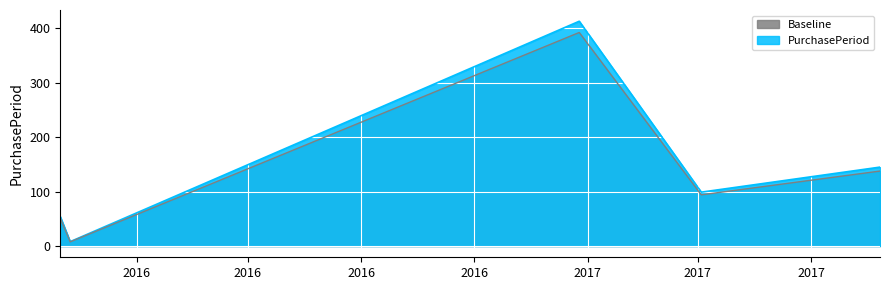

What is the change in value from 2017-01-25 to 2017-09-26?

-254.6